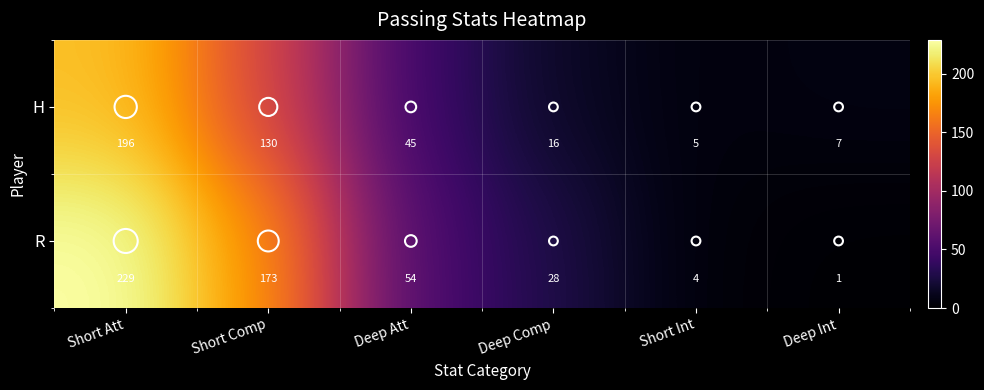

Between Deep Comp and Deep Int, which series saw the biggest shift?

R